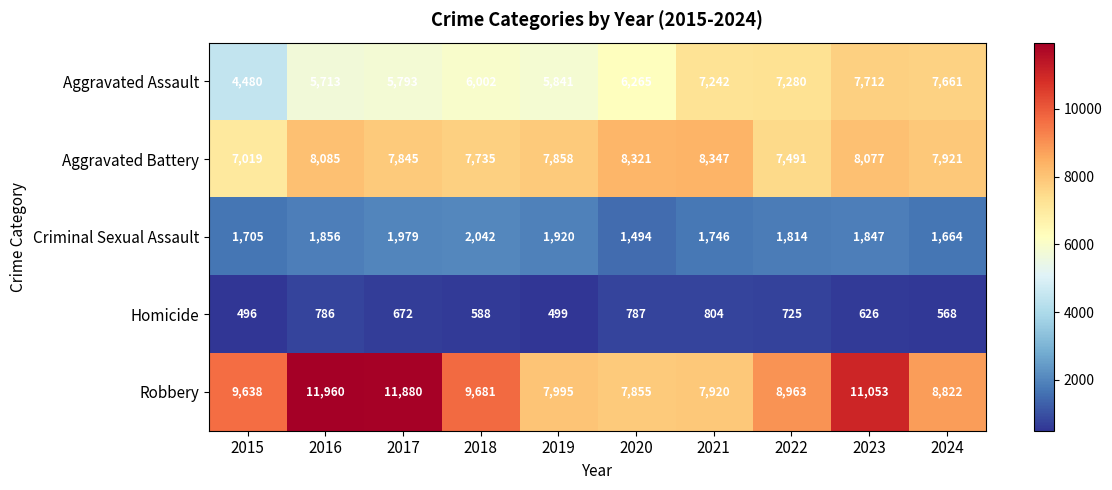

List the series in order of their peak value, highest first.

Robbery, Aggravated Battery, Aggravated Assault, Criminal Sexual Assault, Homicide